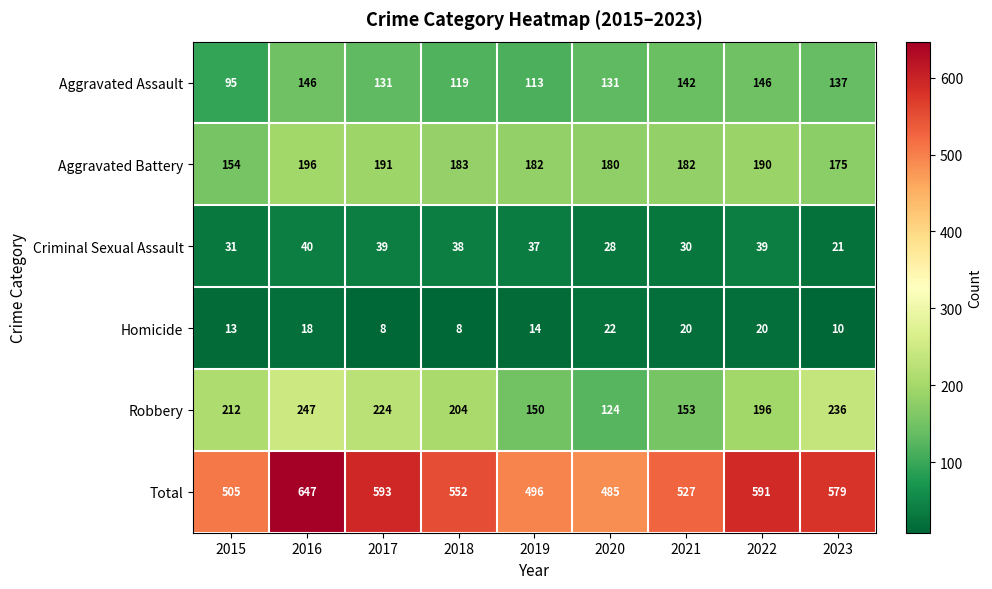

The Aggravated Battery series shows 190 at 2022. True or false?

True